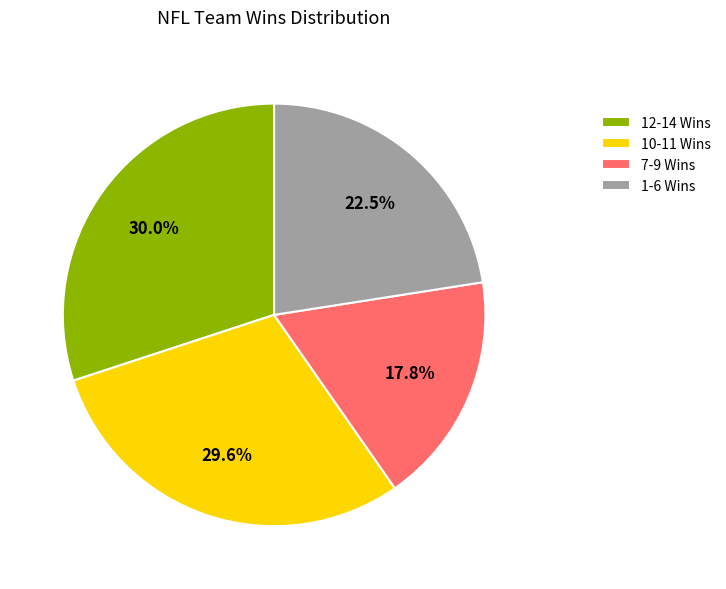

Is the sum of 7-9 Wins and 10-11 Wins greater than half?

No